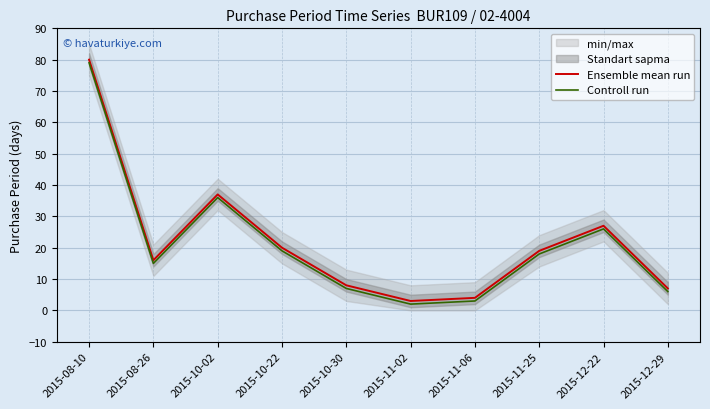

How many categories are shown in the chart?

10